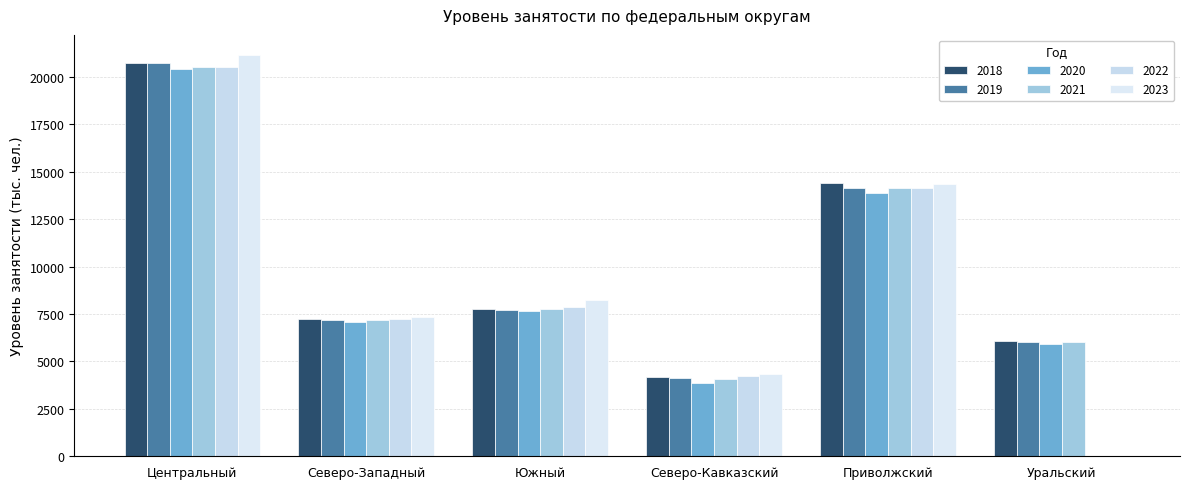

What is the label of the 1st bar from the right?

Уральский